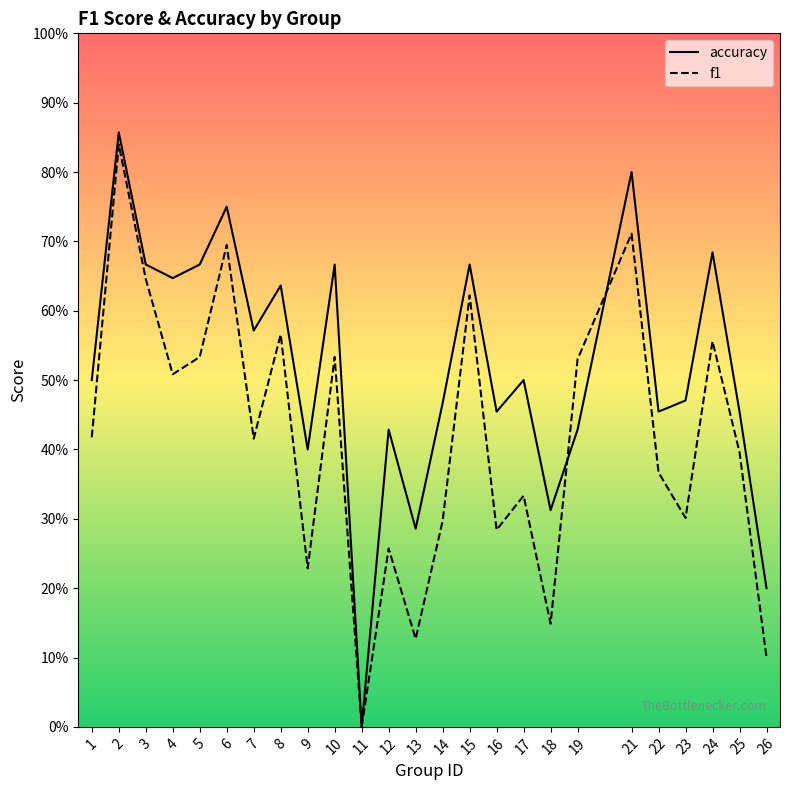

Reading left to right, transcribe all the data shown in this chart.

accuracy: 0.5	0.9	0.7	0.6	0.7	0.8	0.6	0.6	0.4	0.7	0.0	0.4	0.3	0.5	0.7	0.5	0.5	0.3	0.4	0.8	0.5	0.5	0.7	0.5	0.2
f1: 0.4	0.8	0.6	0.5	0.5	0.7	0.4	0.6	0.2	0.5	0.0	0.3	0.1	0.3	0.6	0.3	0.3	0.1	0.5	0.7	0.4	0.3	0.6	0.4	0.1